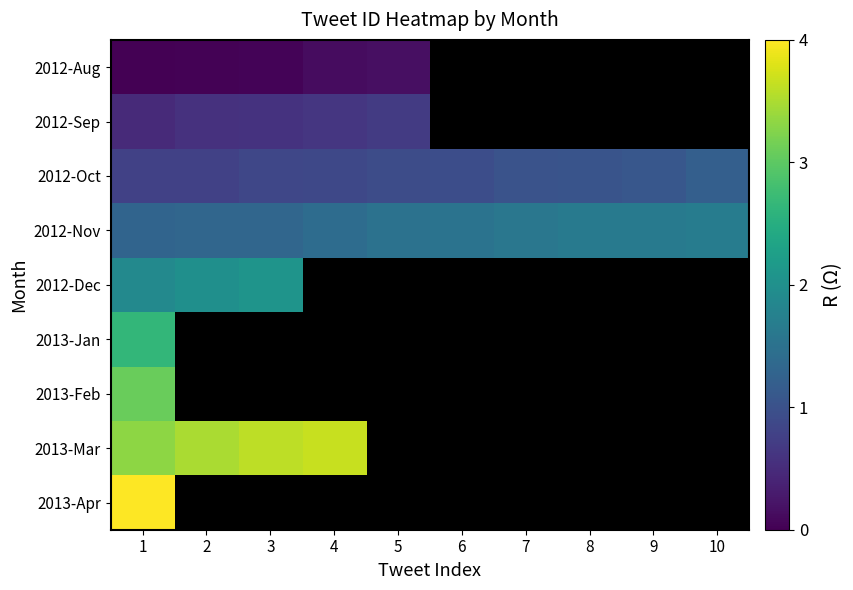

The value of 2012-Nov at 8 is 2.5. True or false?

False